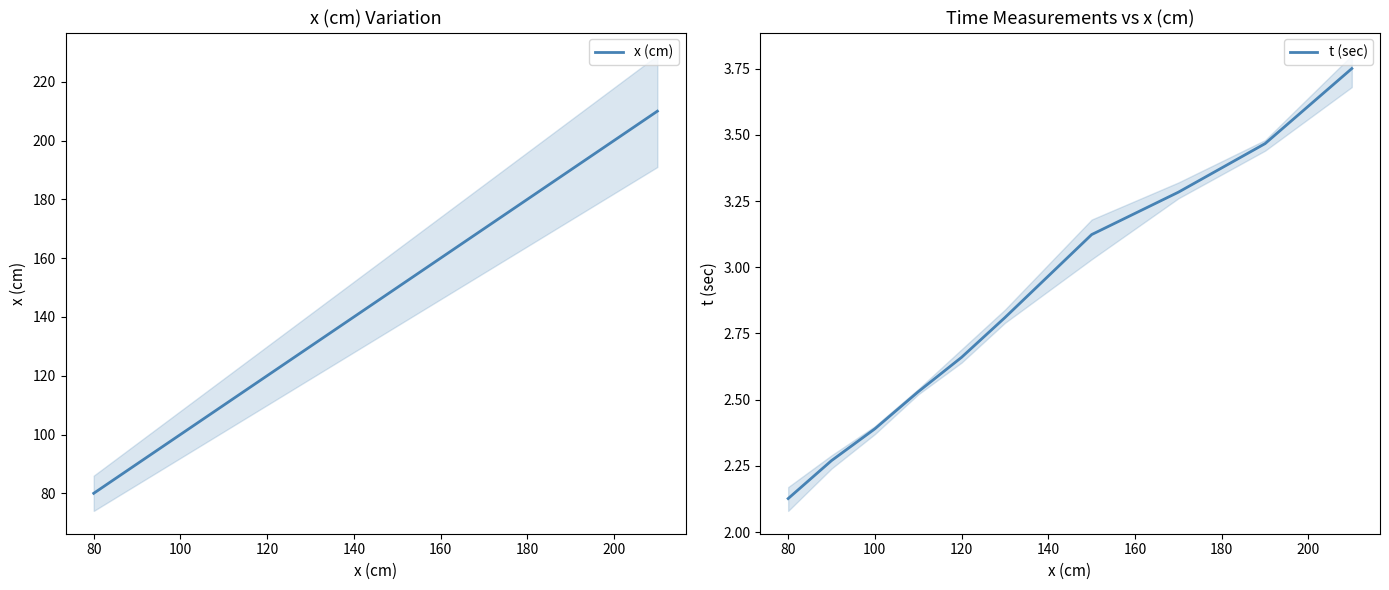

Does the chart have visible grid lines?

No